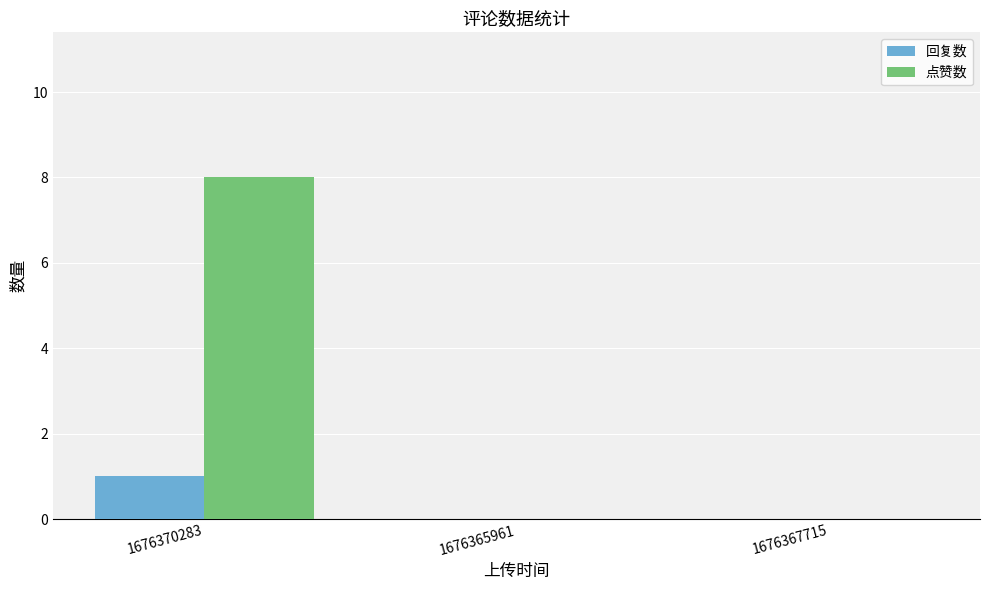

Is it true that 点赞数 equals -4 at 1676367715?

False